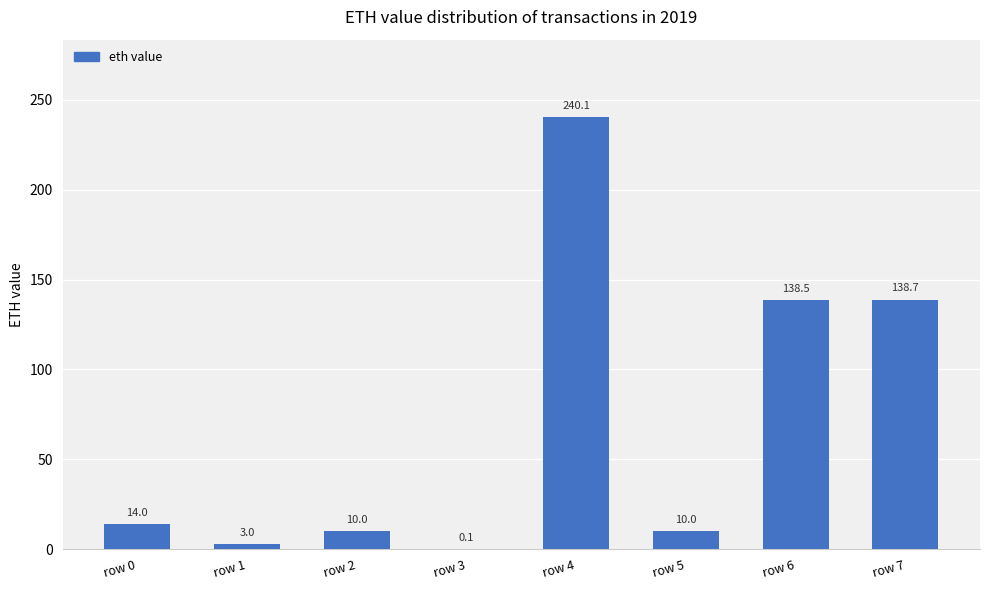

What is the approximate value at row 6?

138.5